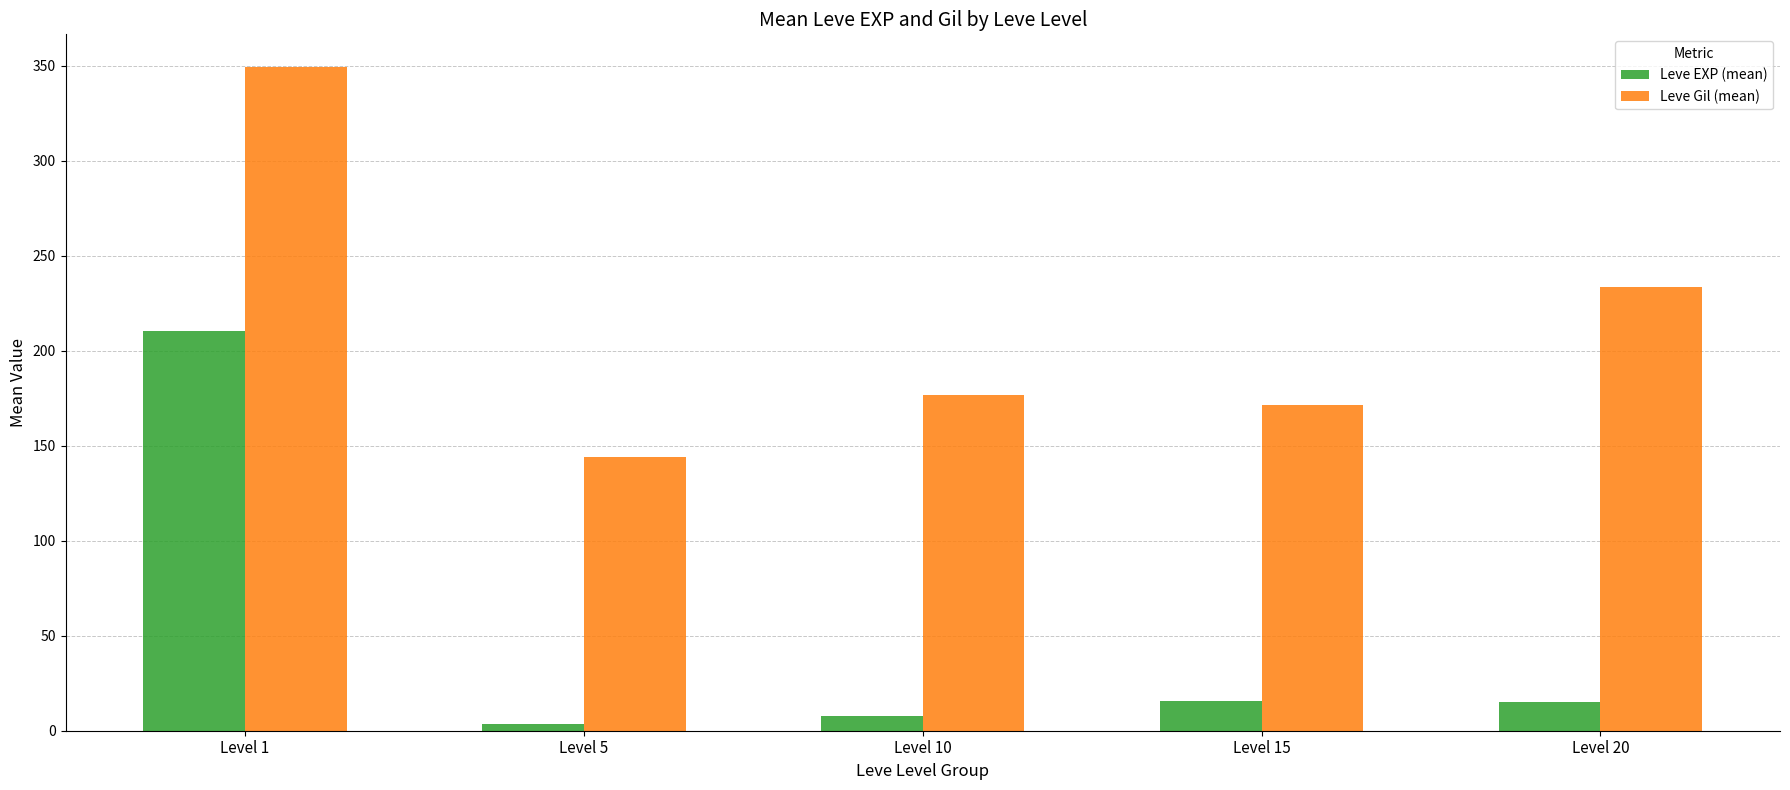

Which series has the largest range (max minus min)?

Leve EXP (mean)